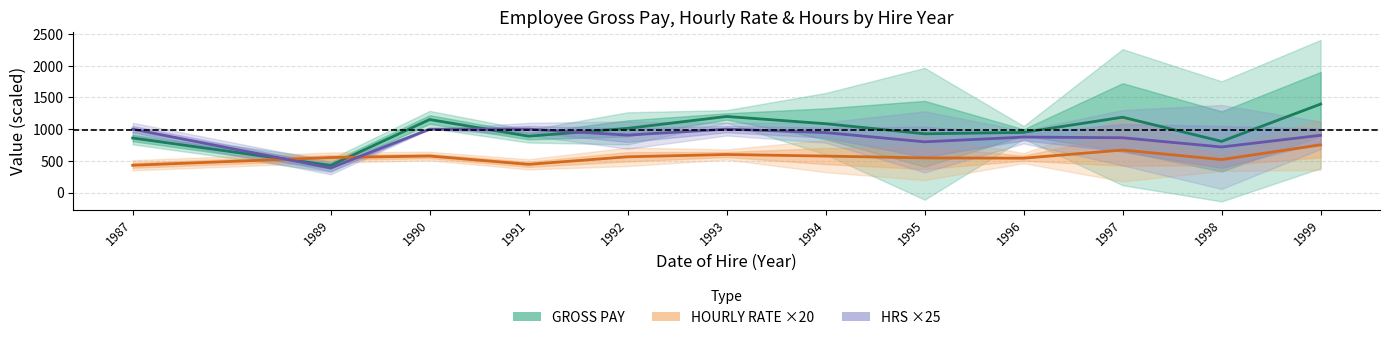

What is the spread (max minus min) of values at 1992?

448.7